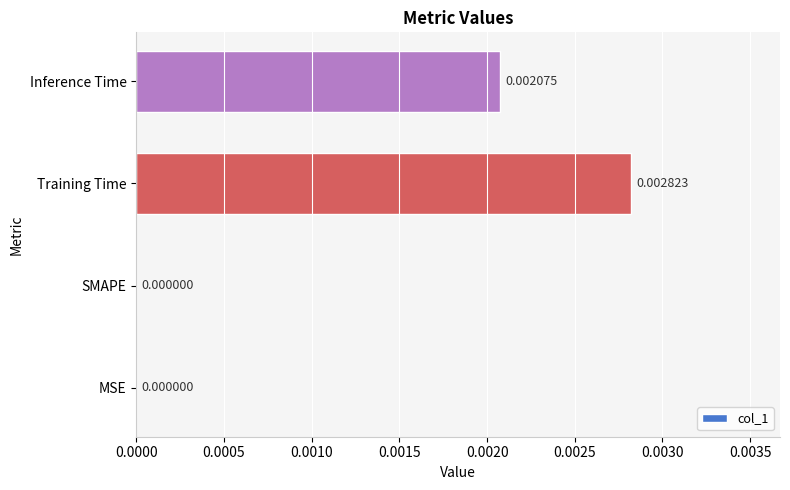

Which has a higher value, SMAPE or Inference Time?

Inference Time